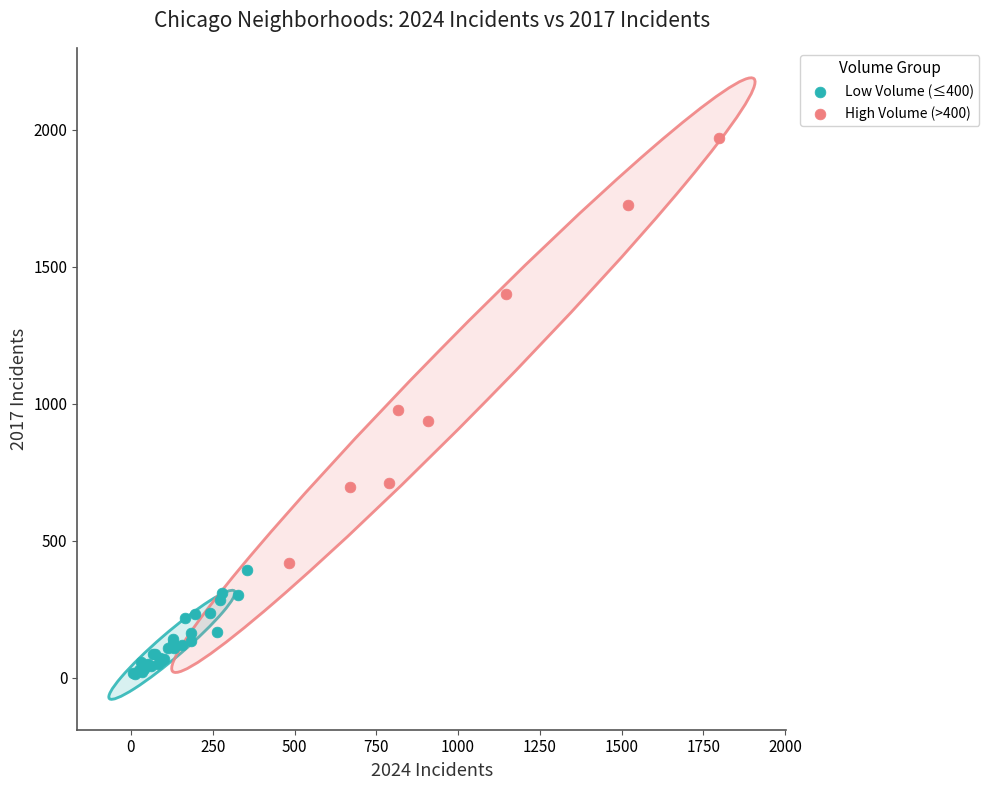

Which series has the largest Y range (max minus min)?

High Volume (>400)